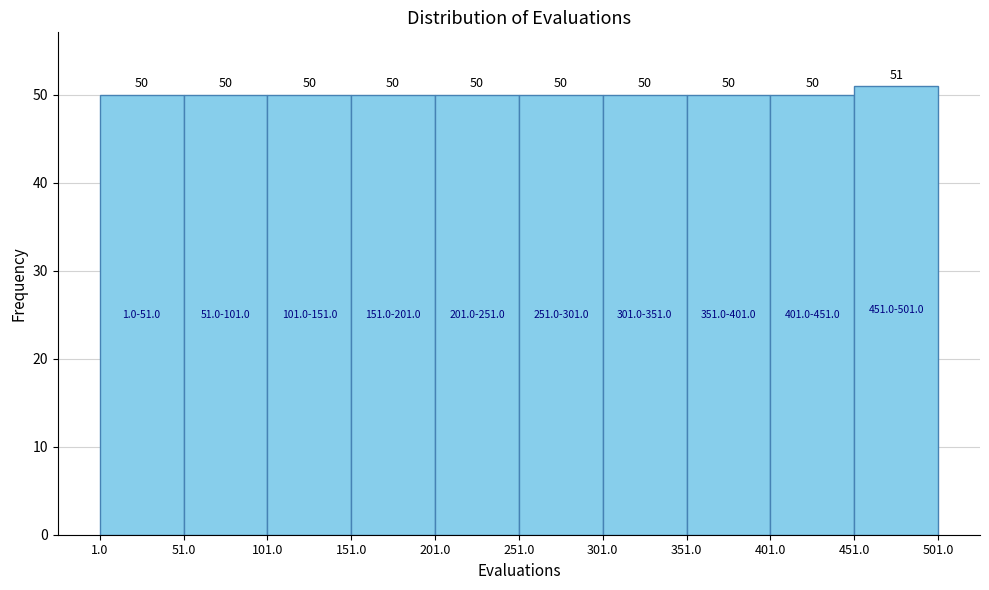

Reading left to right, transcribe this chart: for each bar, give the range it covers on the x-axis and its height.

1.0 to 51.0: 50
51.0 to 101.0: 50
101.0 to 151.0: 50
151.0 to 201.0: 50
201.0 to 251.0: 50
251.0 to 301.0: 50
301.0 to 351.0: 50
351.0 to 401.0: 50
401.0 to 451.0: 50
451.0 to 501.0: 51